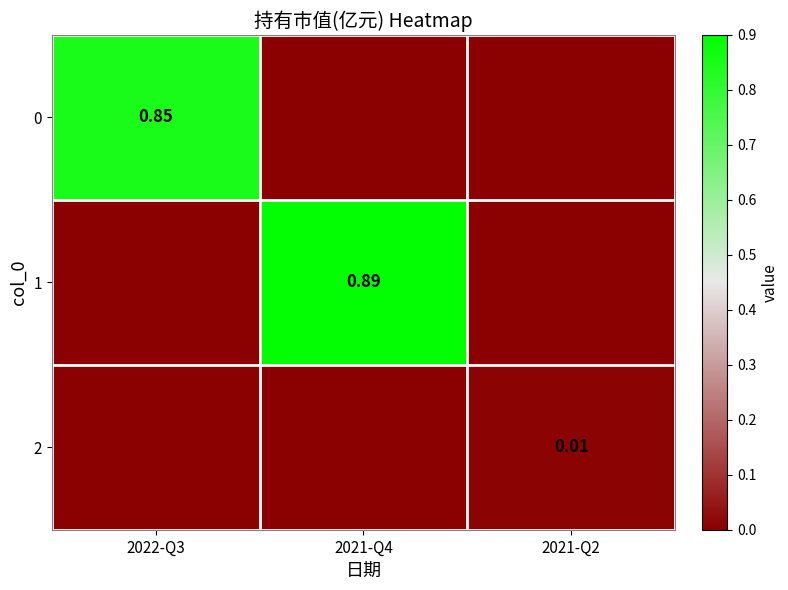

Is it true that 2 equals -0.0 at 2021-Q4?

False